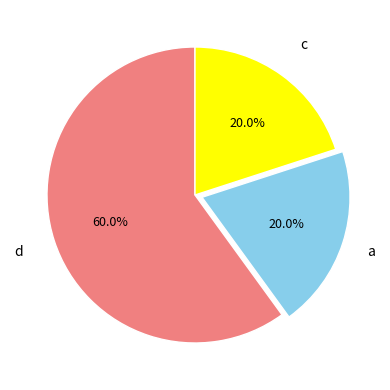

How many slices are in this pie chart?

3